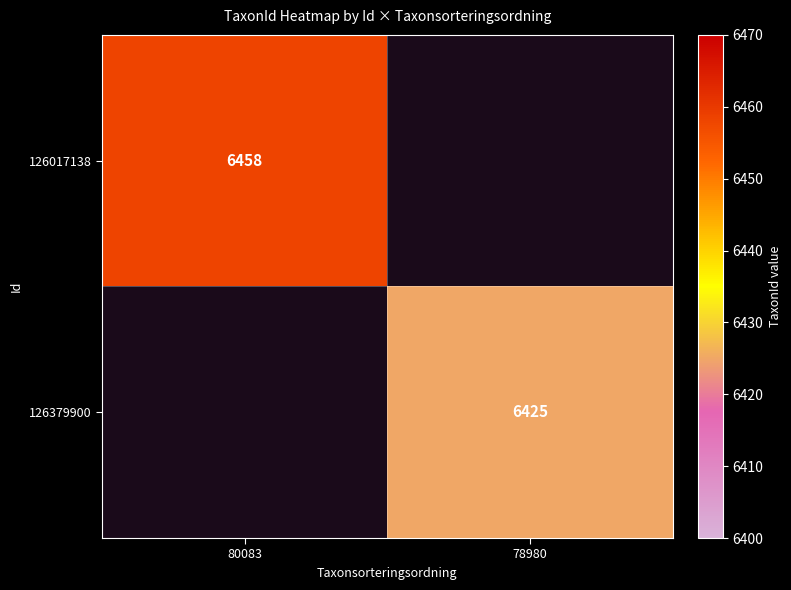

Between 78980 and 80083, which is larger?

80083